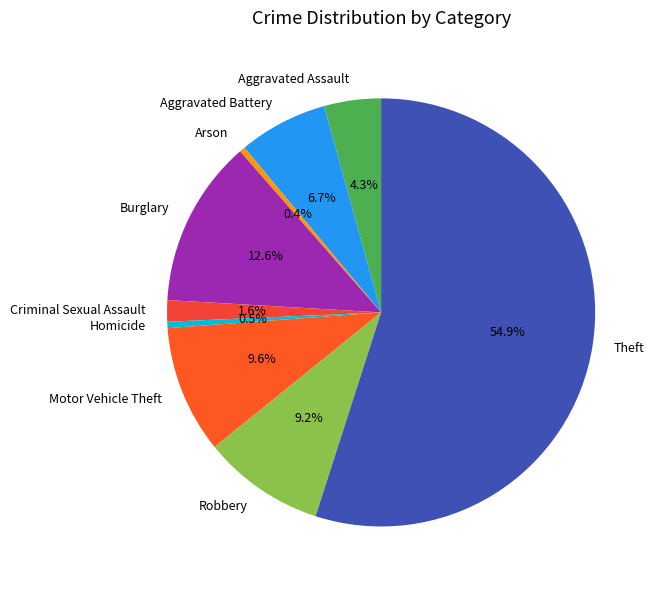

To the nearest percent, what percentage of the pie is Aggravated Assault?

4%